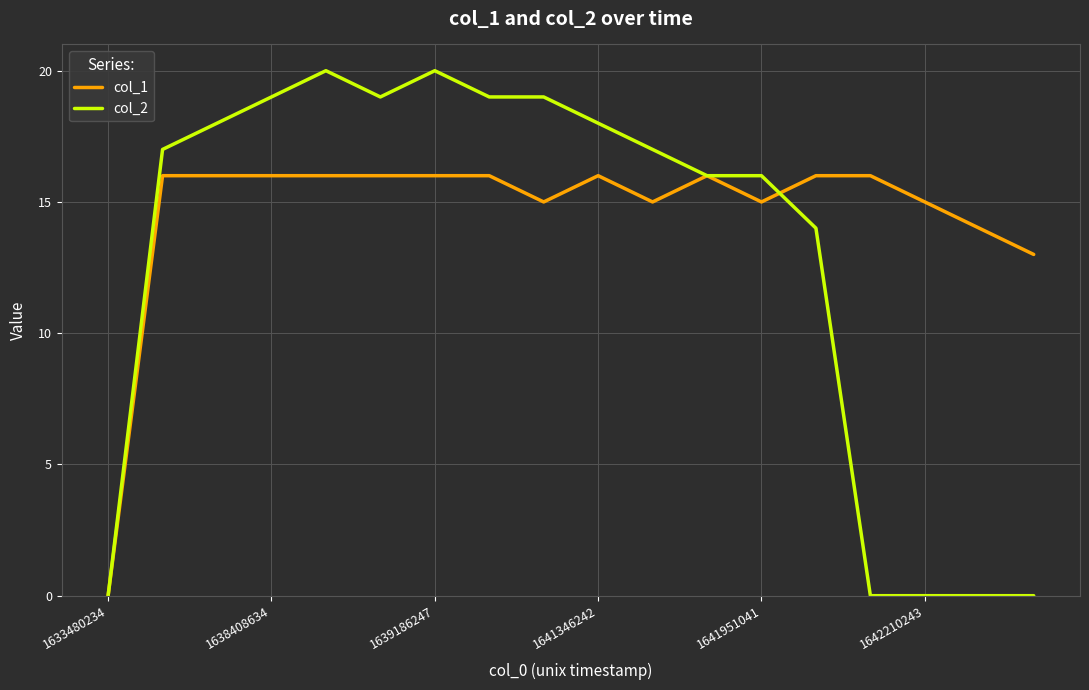

Which series has the largest range (max minus min)?

col_2